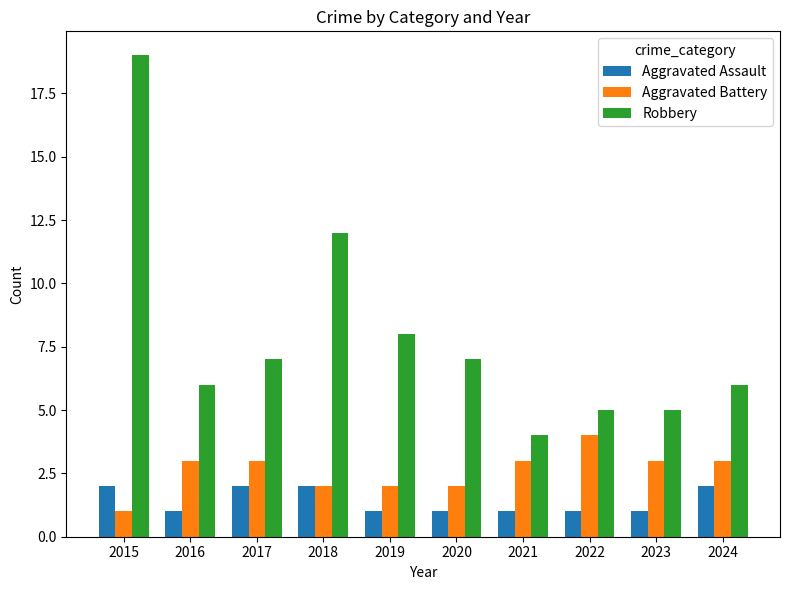

Which series has the largest range (max minus min)?

Robbery